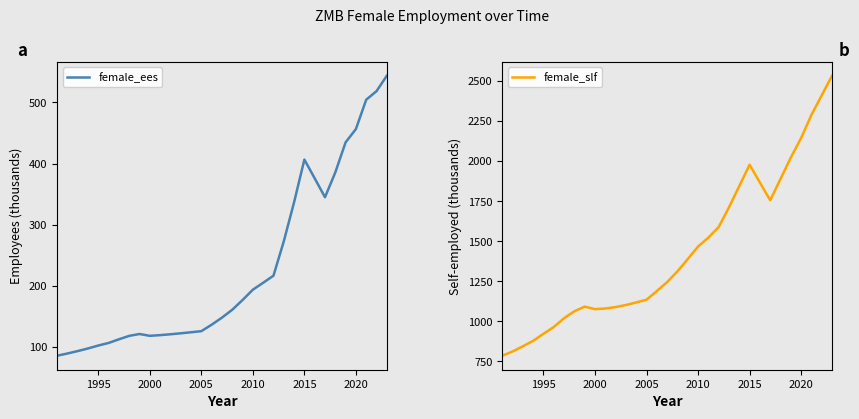

What is the highest value of the female_slf series?

2534.0